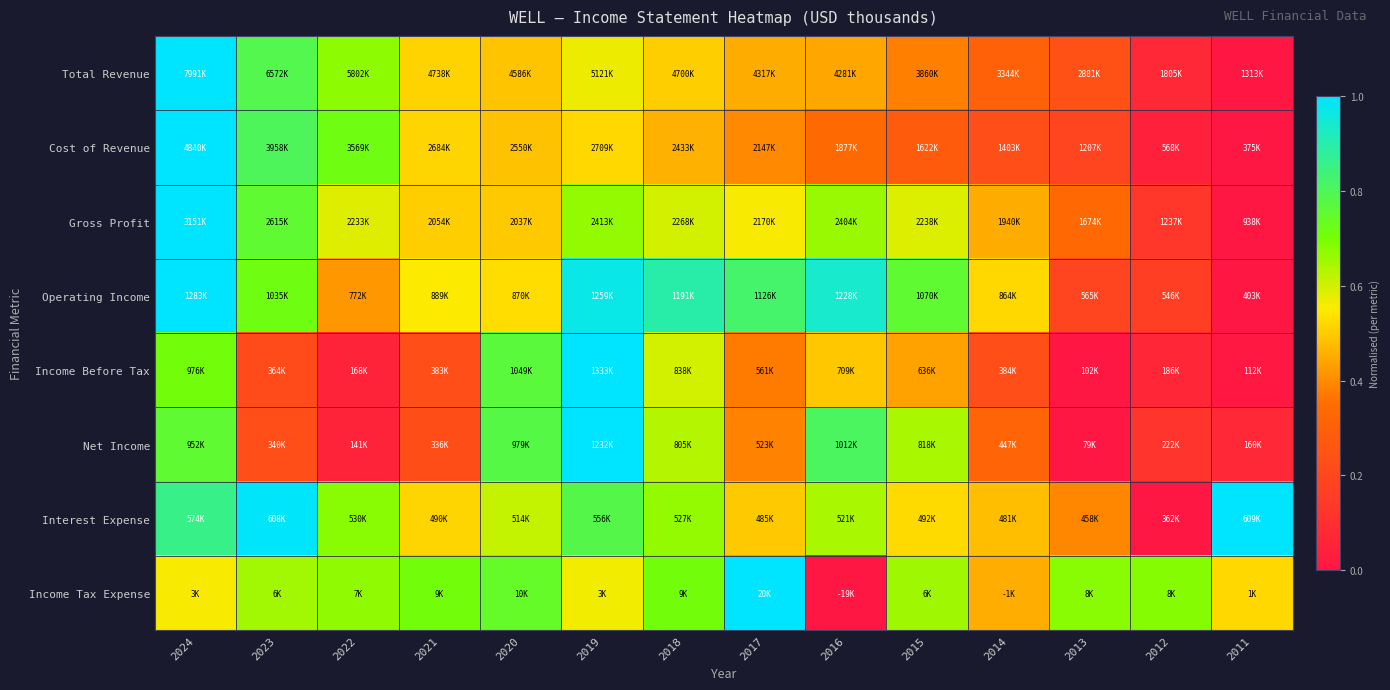

Reading left to right, list all the values displayed in this chart.

Total Revenue: 2024=1.0	2023=0.8	2022=0.7	2021=0.5	2020=0.5	2019=0.6	2018=0.5	2017=0.4	2016=0.4	2015=0.4	2014=0.3	2013=0.2	2012=0.1	2011=0.0
Cost of Revenue: 2024=1.0	2023=0.8	2022=0.7	2021=0.5	2020=0.5	2019=0.5	2018=0.5	2017=0.4	2016=0.3	2015=0.3	2014=0.2	2013=0.2	2012=0.0	2011=0.0
Gross Profit: 2024=1.0	2023=0.8	2022=0.6	2021=0.5	2020=0.5	2019=0.7	2018=0.6	2017=0.6	2016=0.7	2015=0.6	2014=0.5	2013=0.3	2012=0.1	2011=0.0
Operating Income: 2024=1.0	2023=0.7	2022=0.4	2021=0.6	2020=0.5	2019=1.0	2018=0.9	2017=0.8	2016=0.9	2015=0.8	2014=0.5	2013=0.2	2012=0.2	2011=0.0
Income Before Tax: 2024=0.7	2023=0.2	2022=0.1	2021=0.2	2020=0.8	2019=1.0	2018=0.6	2017=0.4	2016=0.5	2015=0.4	2014=0.2	2013=0.0	2012=0.1	2011=0.0
Net Income: 2024=0.8	2023=0.2	2022=0.1	2021=0.2	2020=0.8	2019=1.0	2018=0.6	2017=0.4	2016=0.8	2015=0.6	2014=0.3	2013=0.0	2012=0.1	2011=0.1
Interest Expense: 2024=0.9	2023=1.0	2022=0.7	2021=0.5	2020=0.6	2019=0.8	2018=0.7	2017=0.5	2016=0.6	2015=0.5	2014=0.5	2013=0.4	2012=0.0	2011=1.0
Income Tax Expense: 2024=0.6	2023=0.7	2022=0.7	2021=0.7	2020=0.7	2019=0.6	2018=0.7	2017=1.0	2016=0.0	2015=0.7	2014=0.5	2013=0.7	2012=0.7	2011=0.5